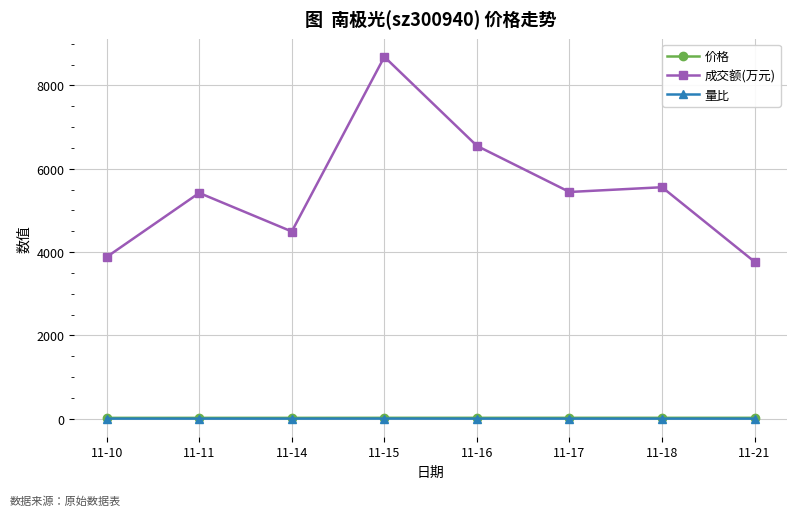

At which label is 成交额(万元) closest to 6226?

11-16